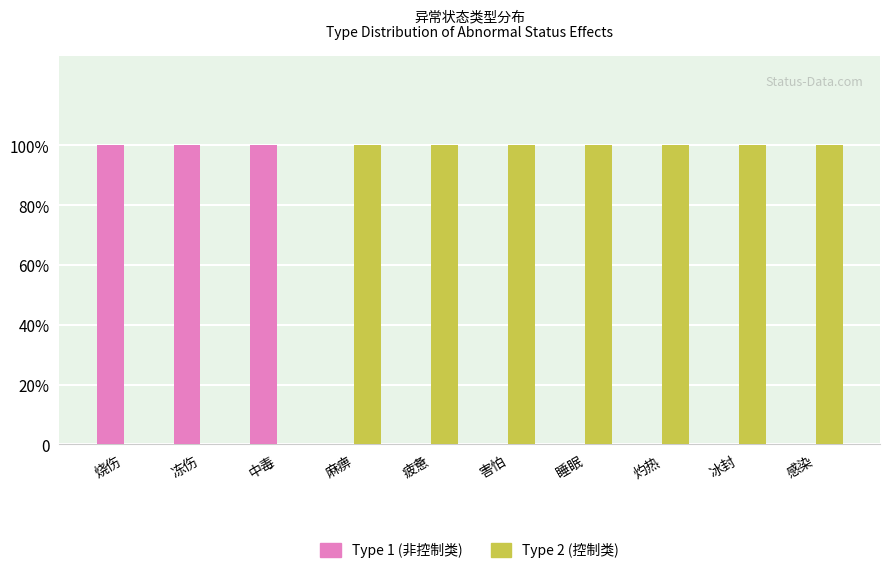

Count the Type 2 (控制类) values in the range 0 to 1.

10